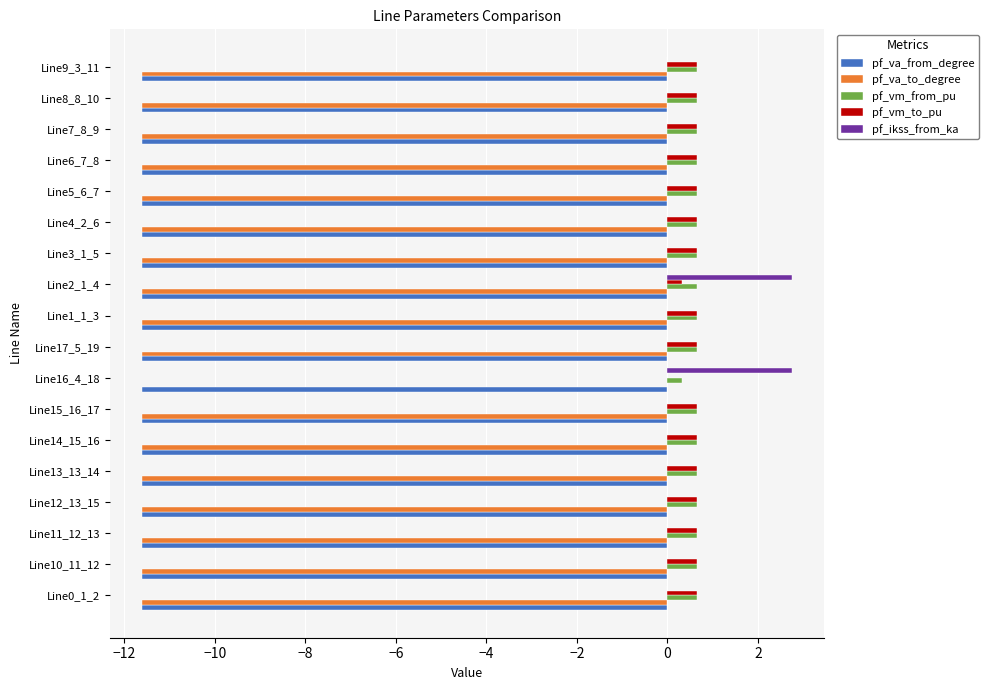

What is the total value across all series at Line2_1_4?

-19.5